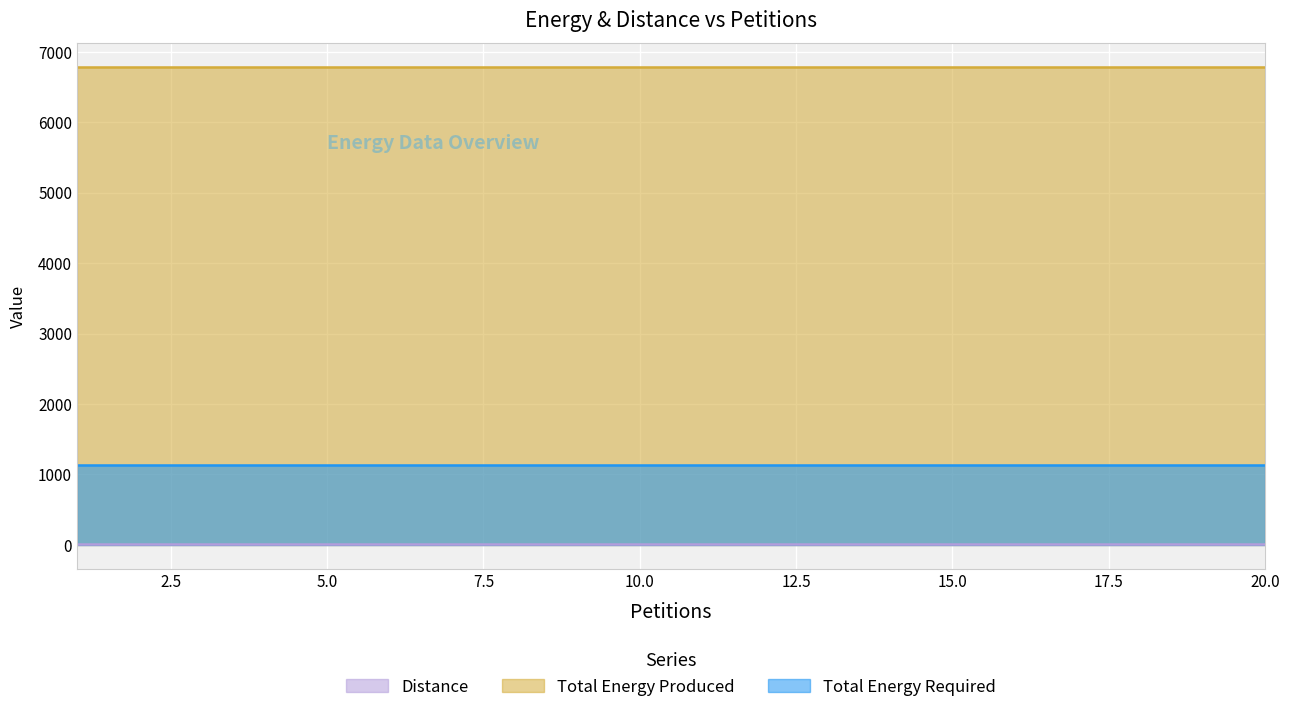

True or false: Total Energy Produced and Distance intersect in this chart.

False